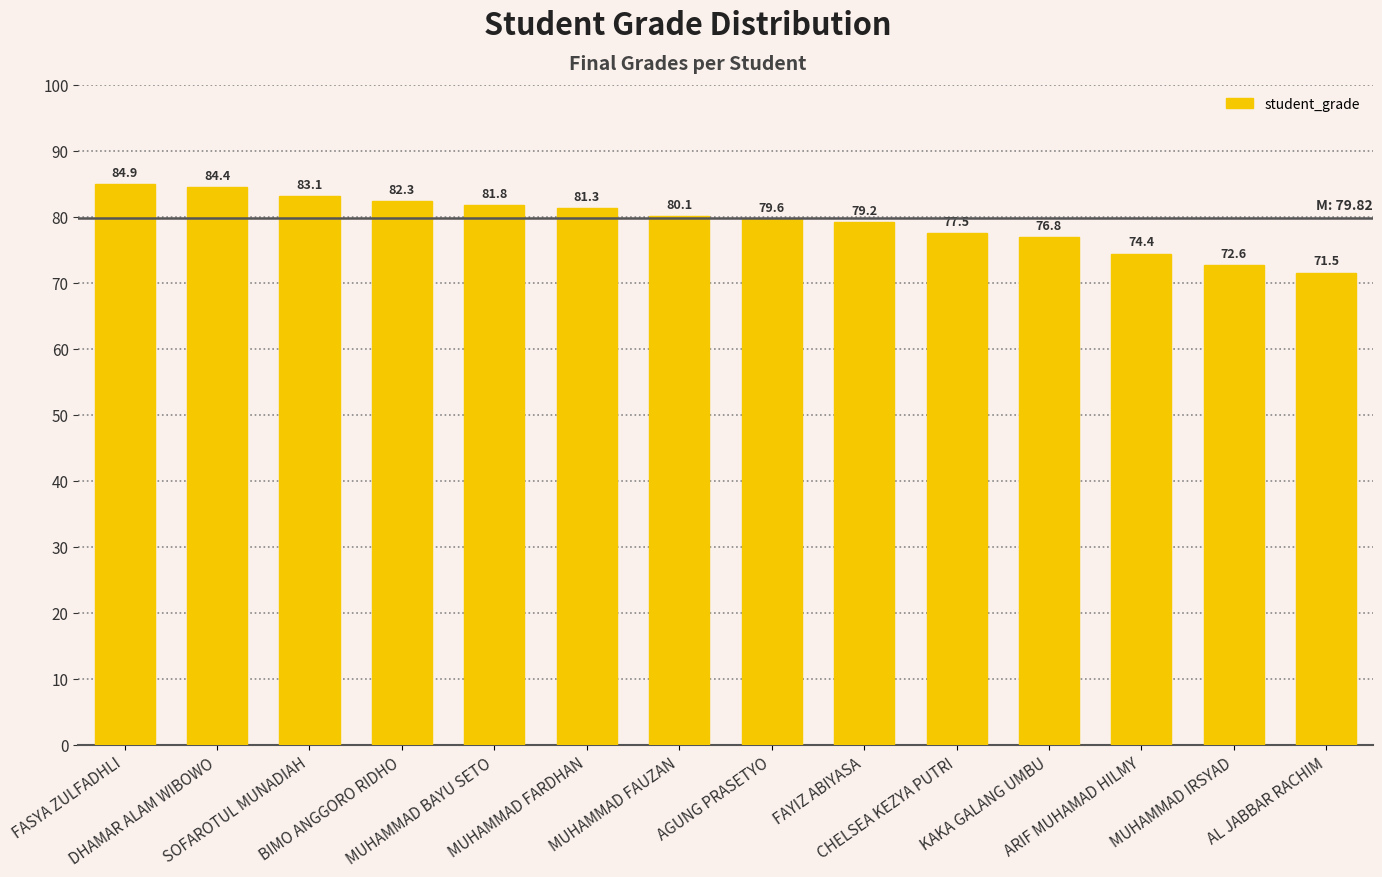

List the labels in order of value, largest first.

FASYA ZULFADHLI, DHAMAR ALAM WIBOWO, SOFAROTUL MUNADIAH, BIMO ANGGORO RIDHO, MUHAMMAD BAYU SETO, MUHAMMAD FARDHAN, MUHAMMAD FAUZAN, AGUNG PRASETYO, FAYIZ ABIYASA, CHELSEA KEZYA PUTRI, KAKA GALANG UMBU, ARIF MUHAMAD HILMY, MUHAMMAD IRSYAD, AL JABBAR RACHIM